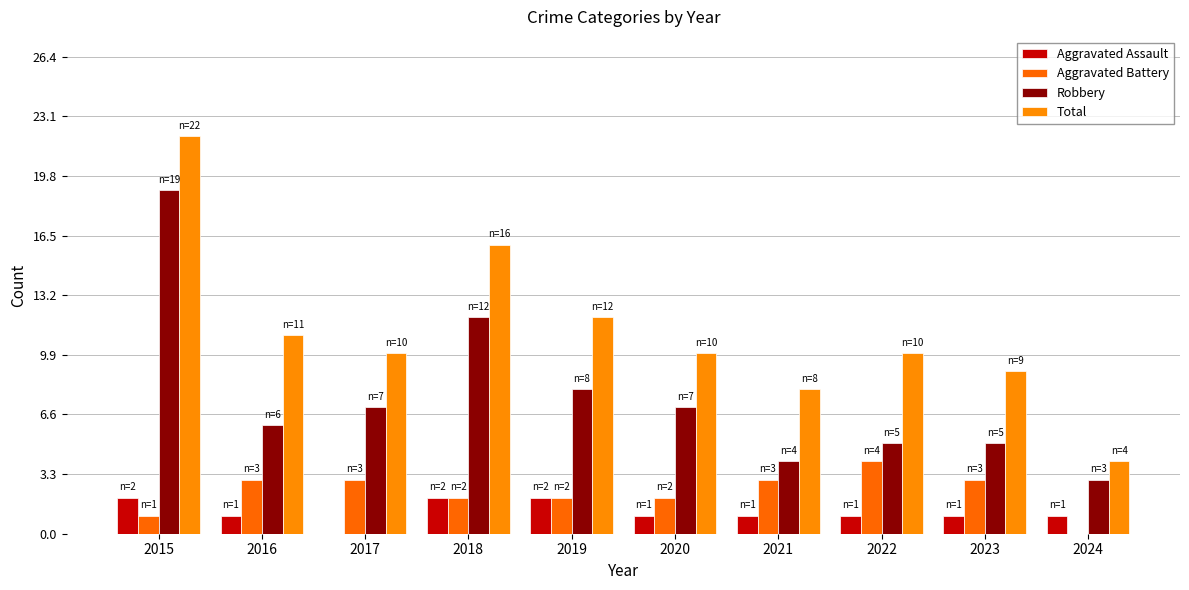

What is the lowest value of the Robbery series?

3